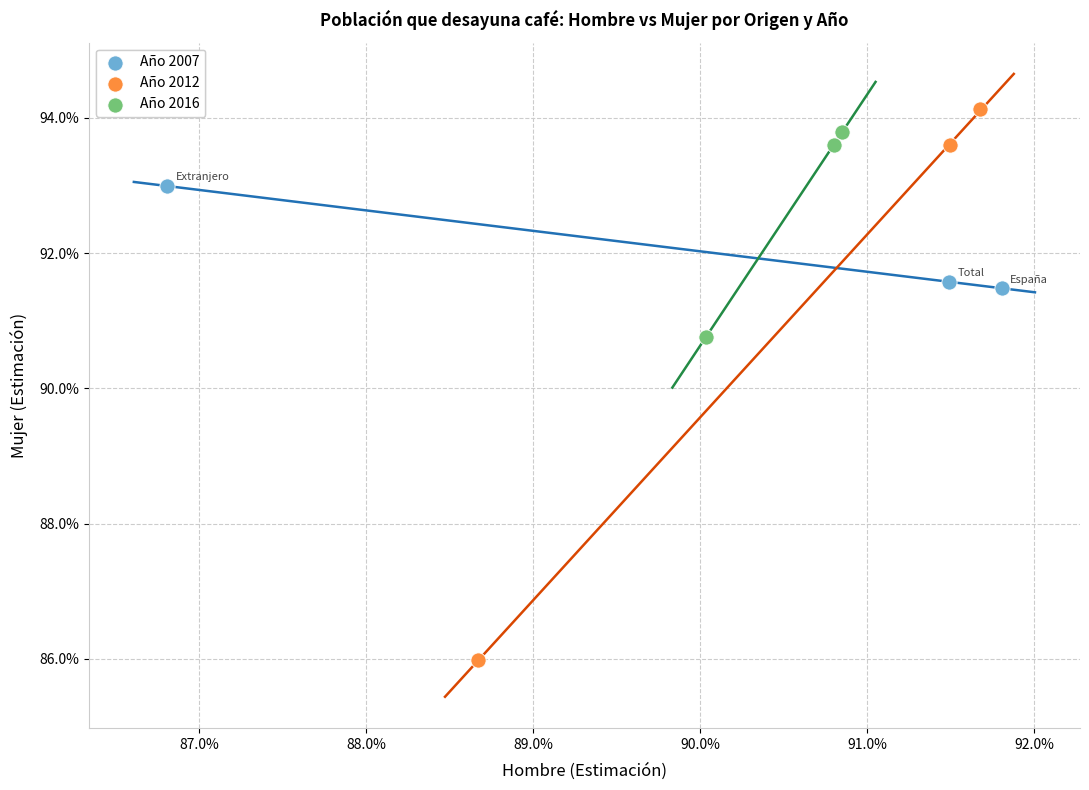

Which series contains the lowest Y value?

Año 2012